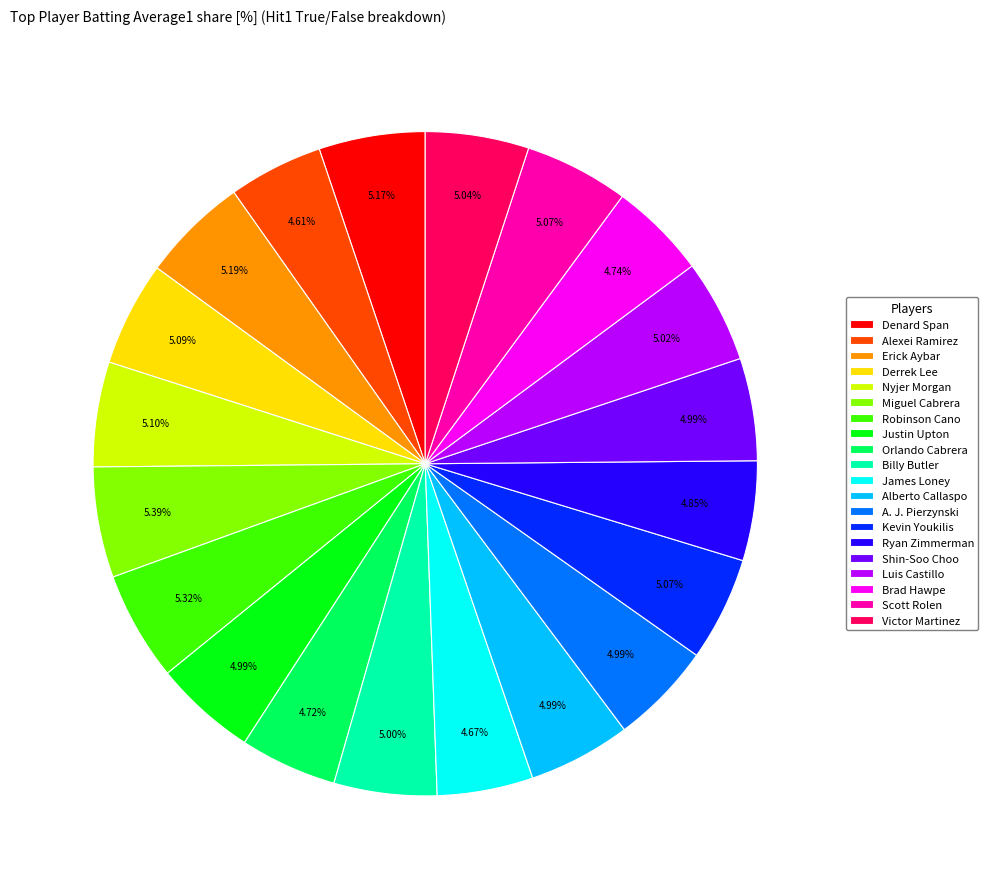

Does Robinson Cano account for over 50% of the chart?

No